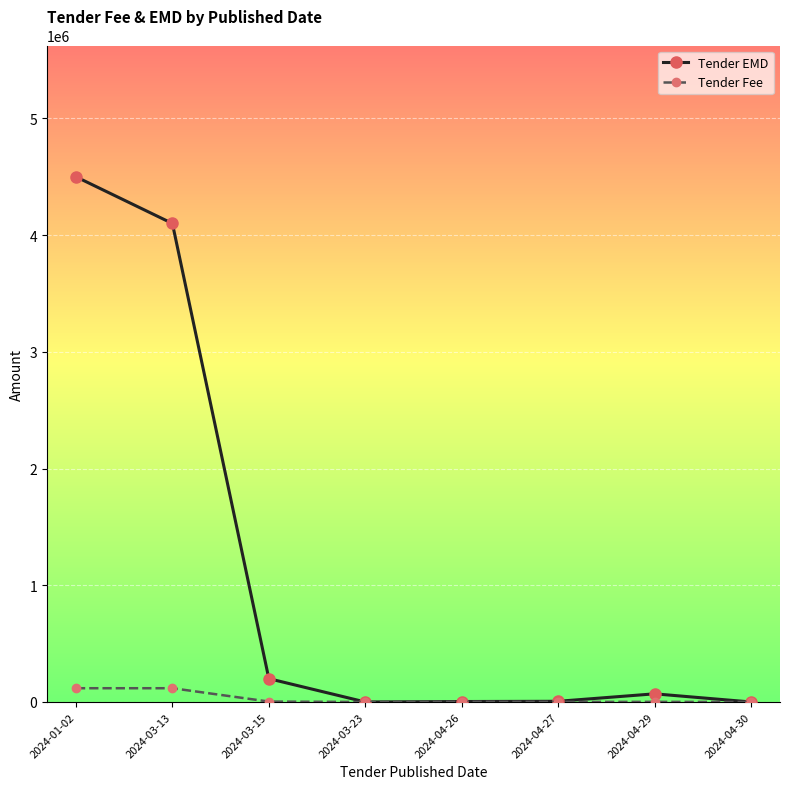

At which category does the chart reach its peak across all series?

2024-01-02